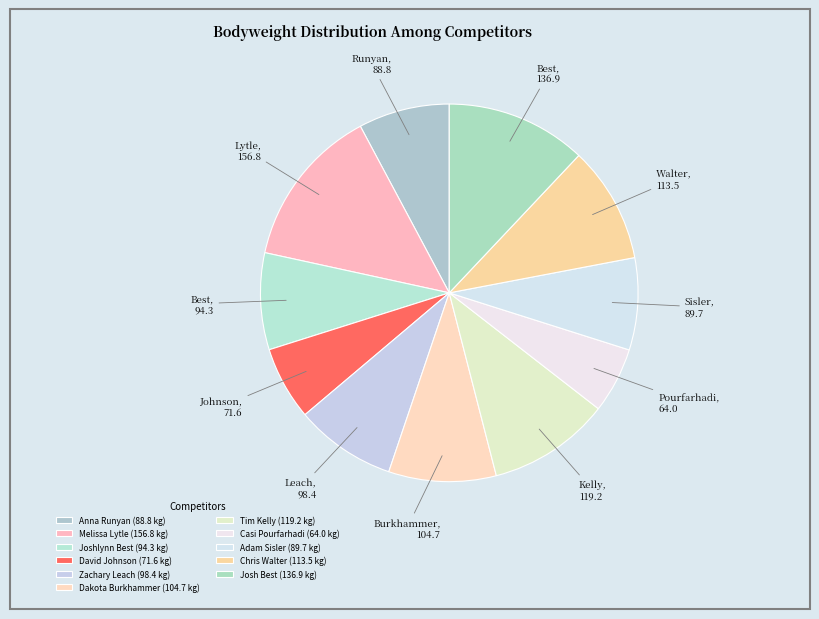

True or false: Joshlynn Best accounts for 8% of the total.

True